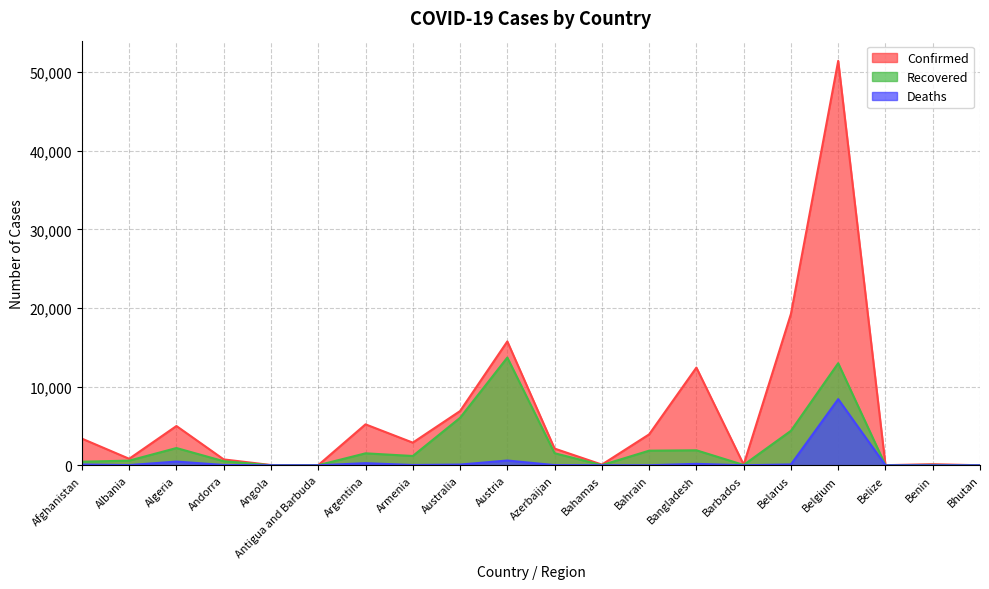

Rank the series by their average value, from highest to lowest.

Confirmed, Recovered, Deaths